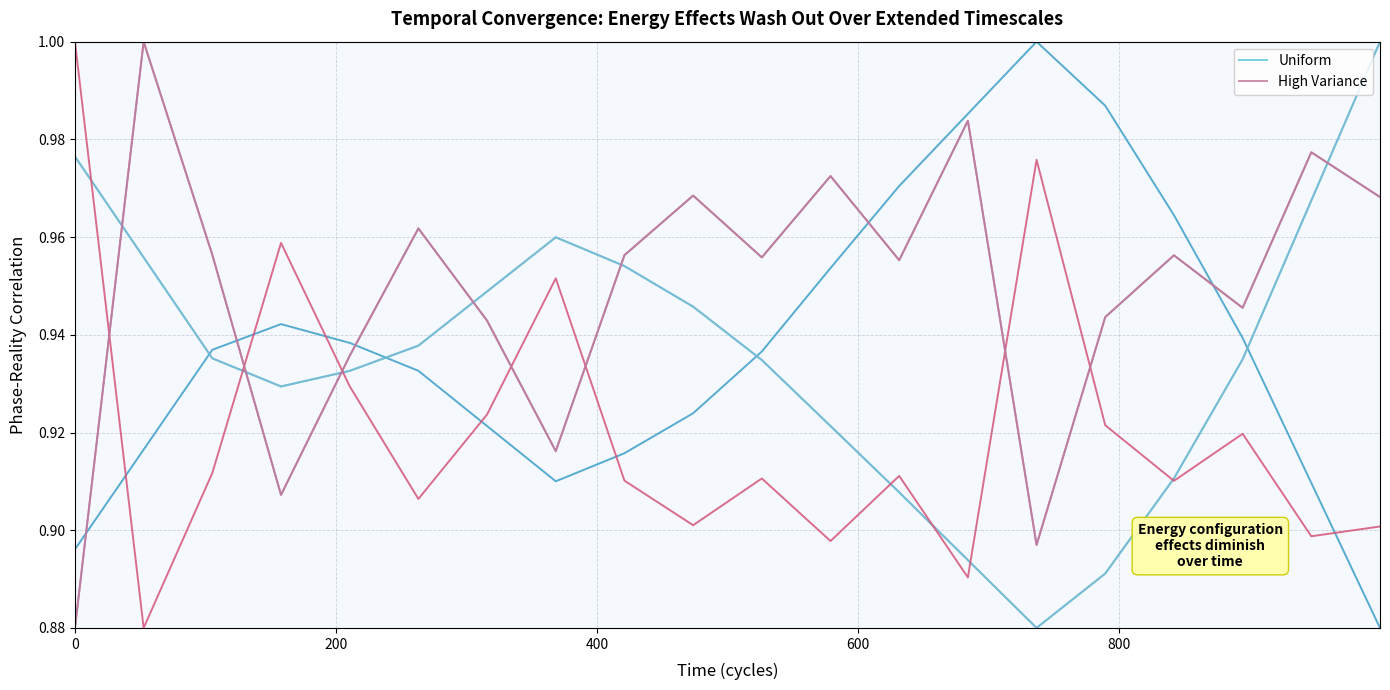

At how many categories does at least one series exceed 0?

20